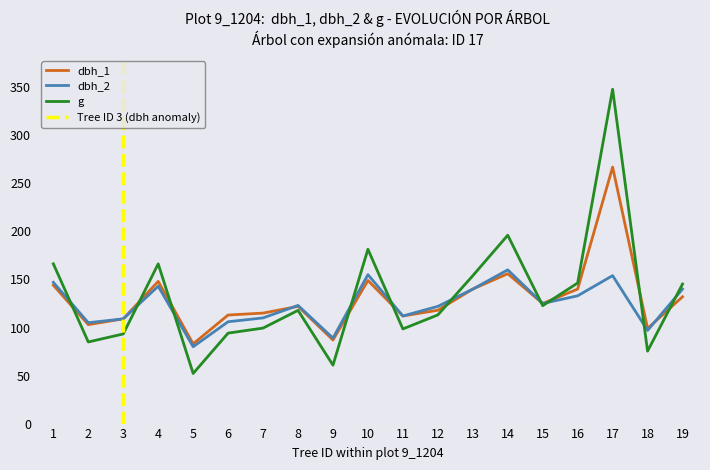

Read the dbh_2 value at 13.

140.0